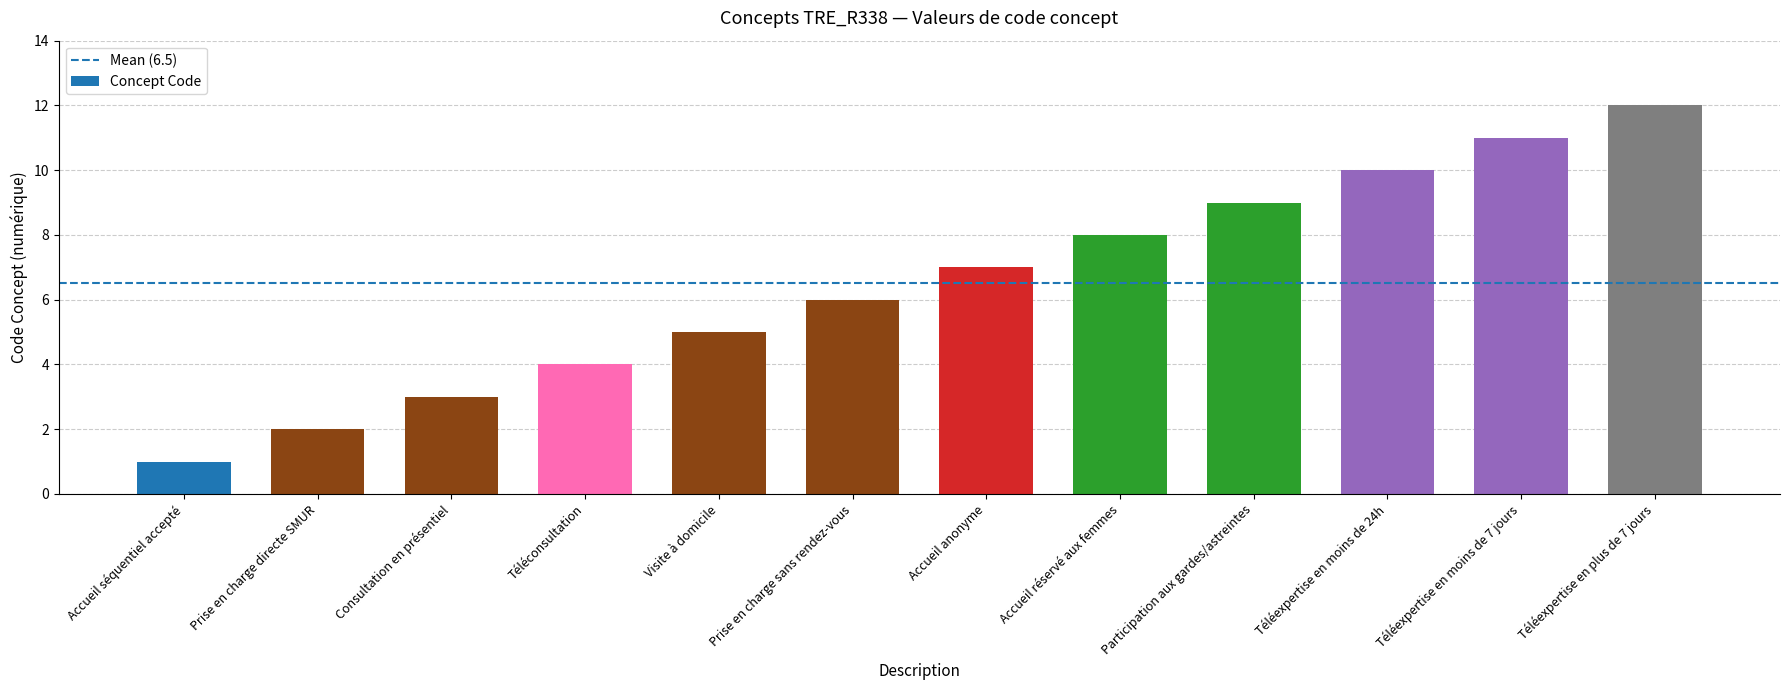

What is the difference between the maximum and minimum values?

11